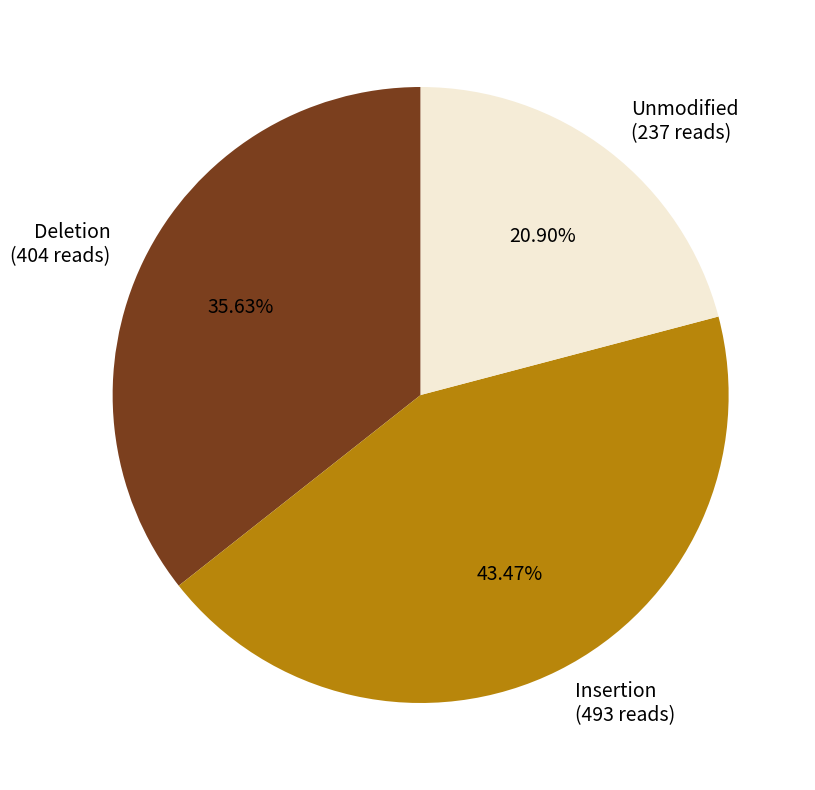

Rank the categories by value from highest to lowest.

Insertion (493 reads), Deletion (404 reads), Unmodified (237 reads)